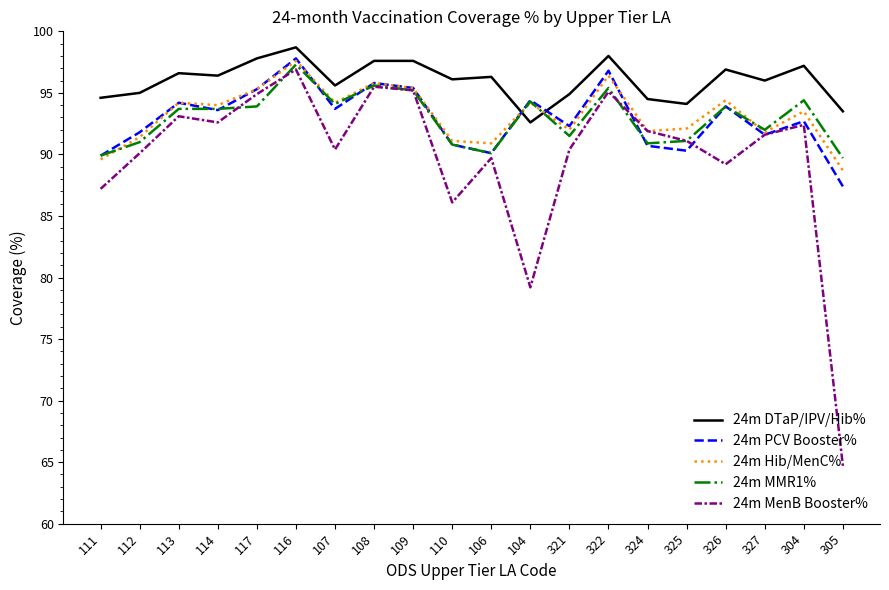

True or false: 24m DTaP/IPV/Hib% has a value of 97.6 at 109.

True